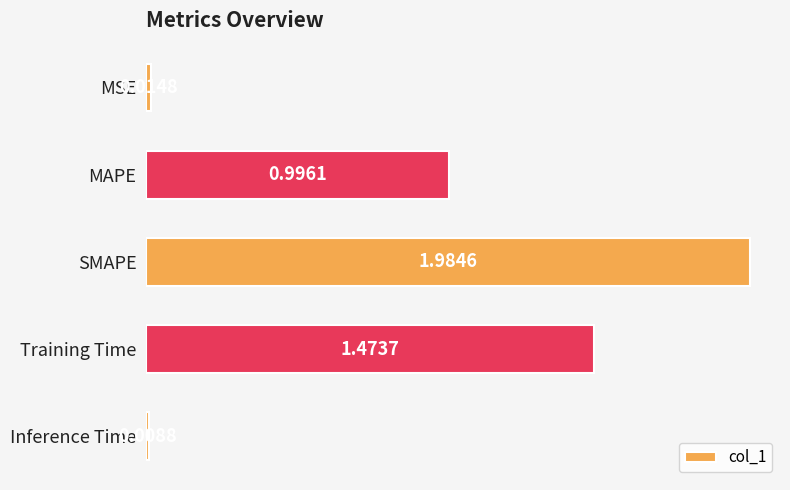

Which label corresponds to the largest value in the chart?

SMAPE